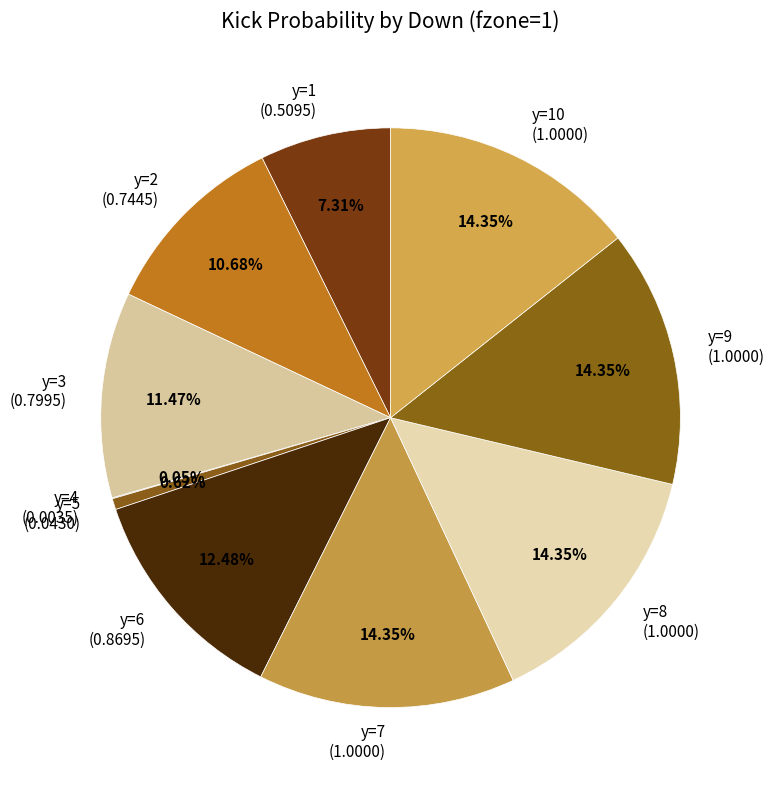

What is the ratio of the value at y=6 (0.8695) to the value at y=7 (1.0000)?

0.9